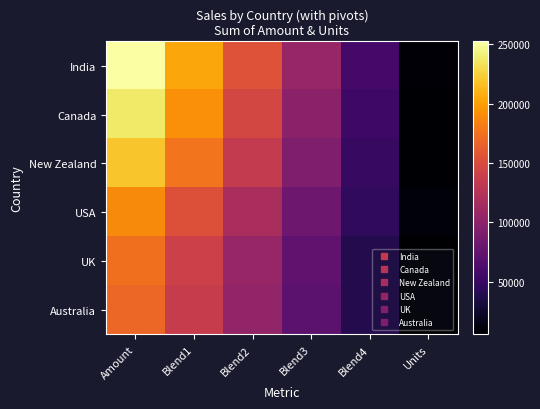

Rank the series by their maximum value, from lowest to highest.

Australia, UK, USA, New Zealand, Canada, India